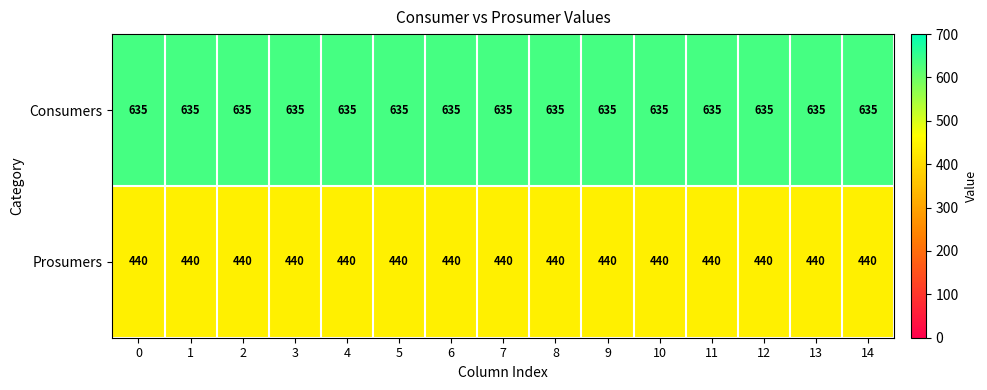

Is the value of Consumers at 0 greater than the value of Prosumers at 11?

Yes